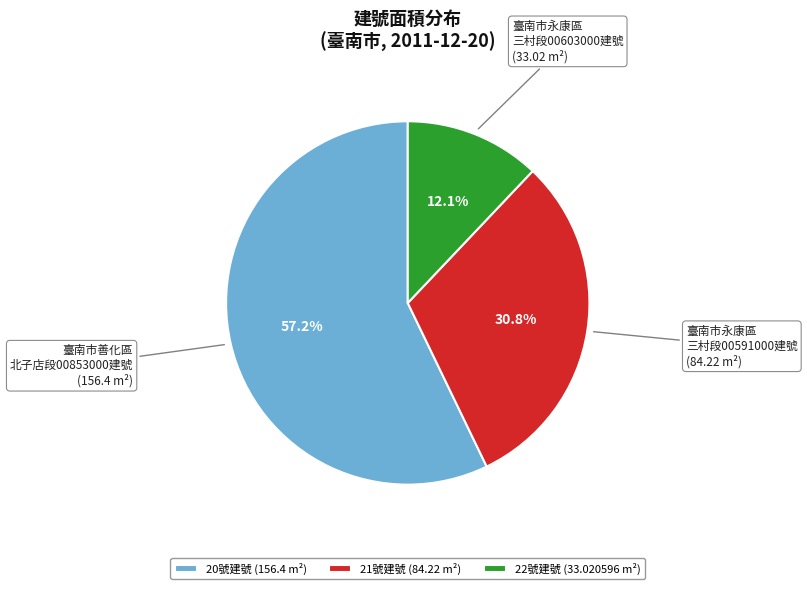

Rank the categories by value from lowest to highest.

22號建號 (33.020596 m²), 21號建號 (84.22 m²), 20號建號 (156.4 m²)